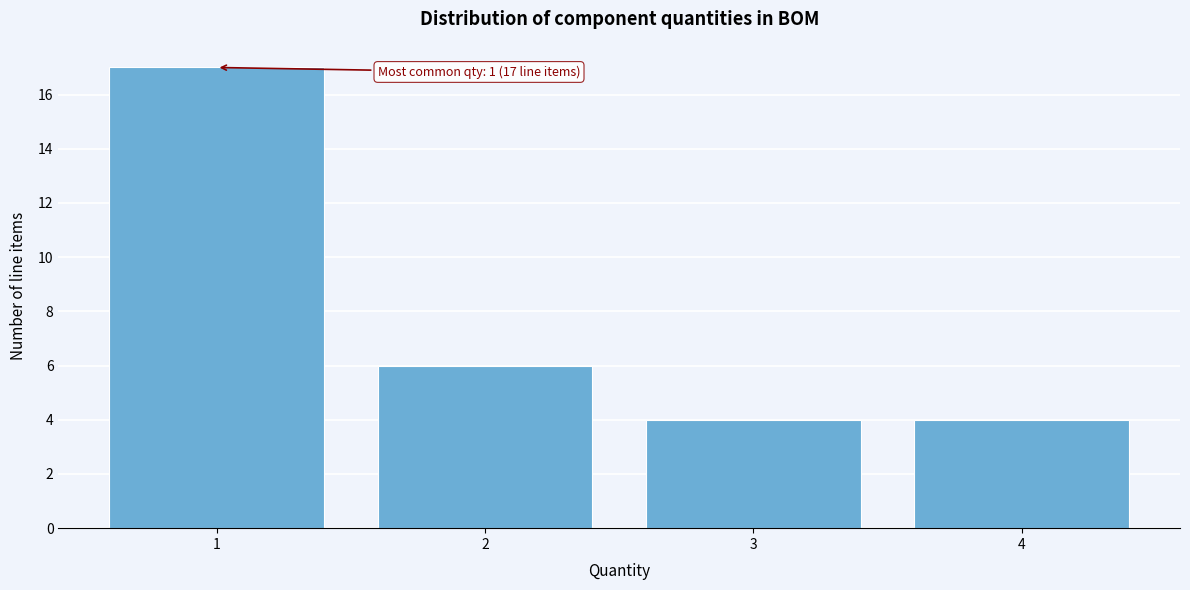

Over which range of the x-axis is the bar tallest?

0.5 to 1.5